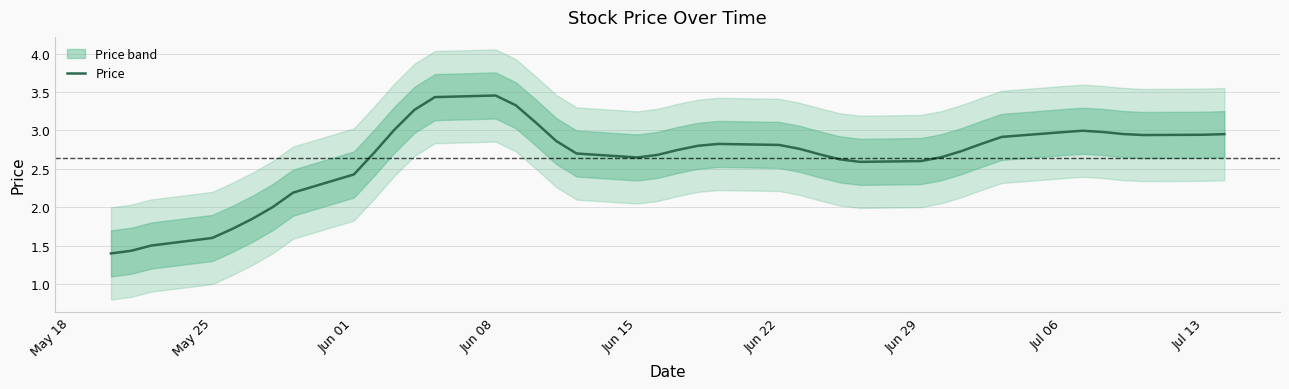

Reading left to right, list all the values displayed in this chart.

1.4	1.4	1.5	1.6	1.7	1.9	2.0	2.2	2.4	2.7	3.0	3.3	3.4	3.5	3.3	3.1	2.9	2.7	2.6	2.7	2.7	2.8	2.8	2.8	2.8	2.7	2.6	2.6	2.6	2.6	2.7	2.8	2.9	3.0	3.0	3.0	3.0	2.9	2.9	3.0